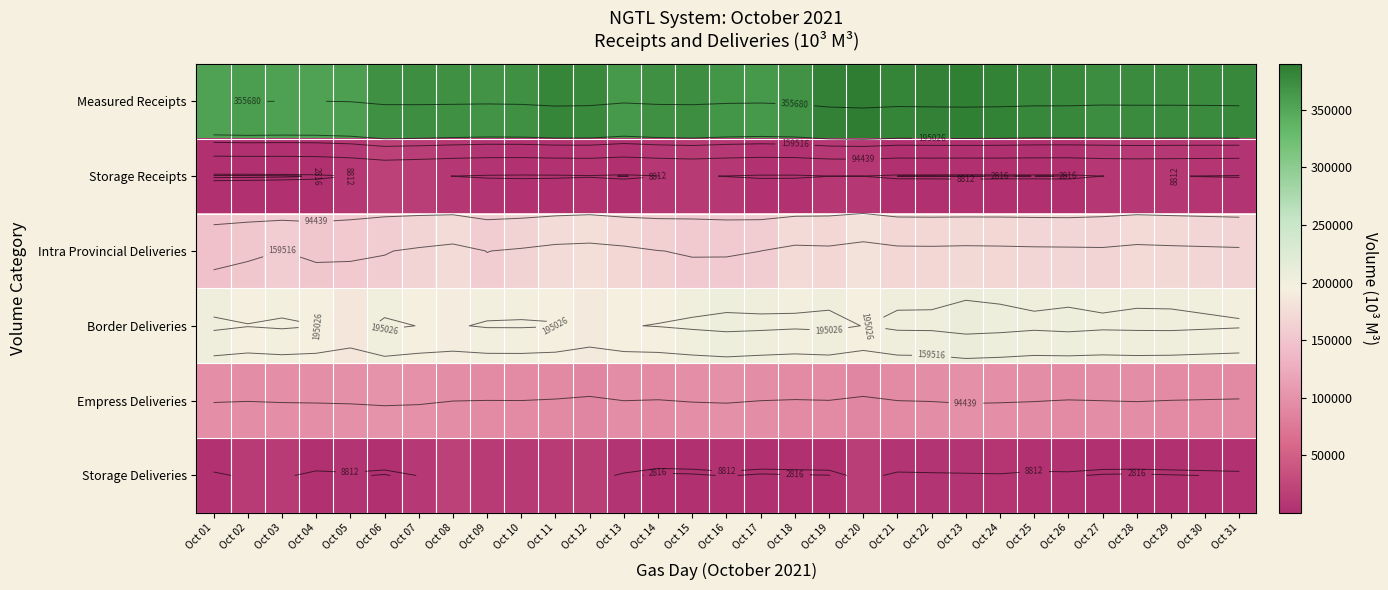

What is the greatest value displayed?

389994.3